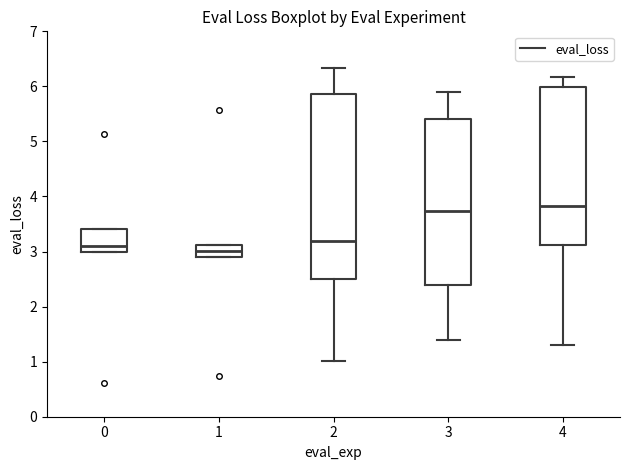

Comparing the boxes themselves (not the whiskers), which one is the tallest?

2